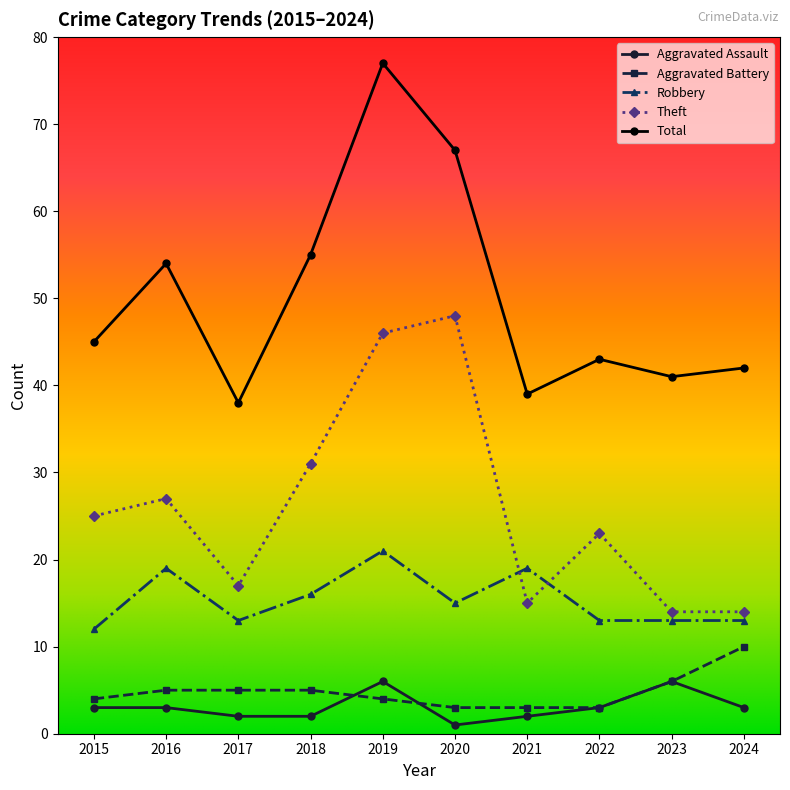

What is the sum of the Aggravated Battery values at 2019 and 2024?

14